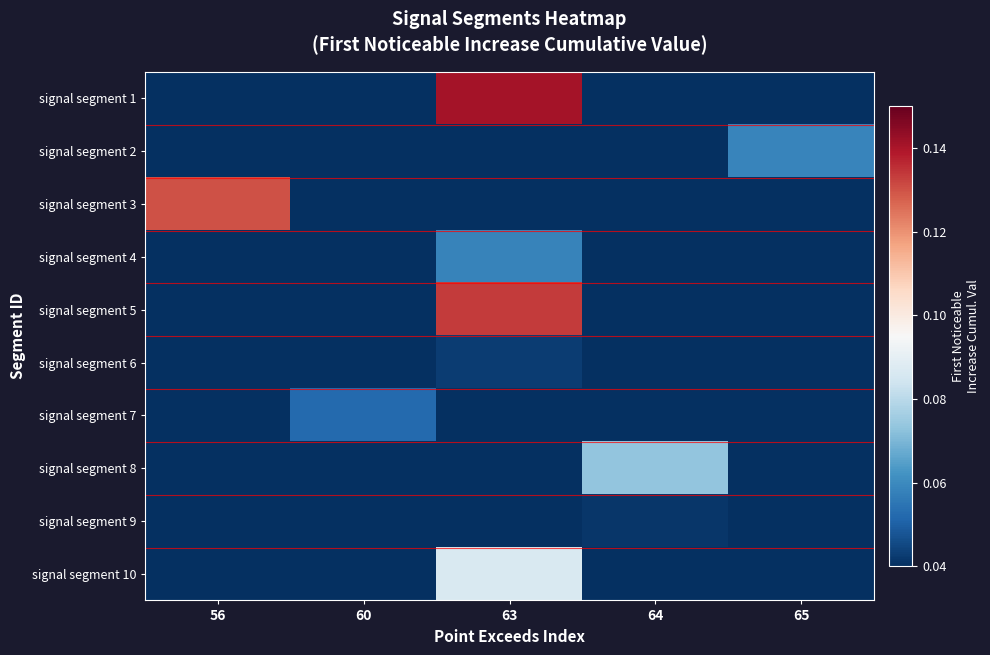

How many categories are shown in the chart?

5